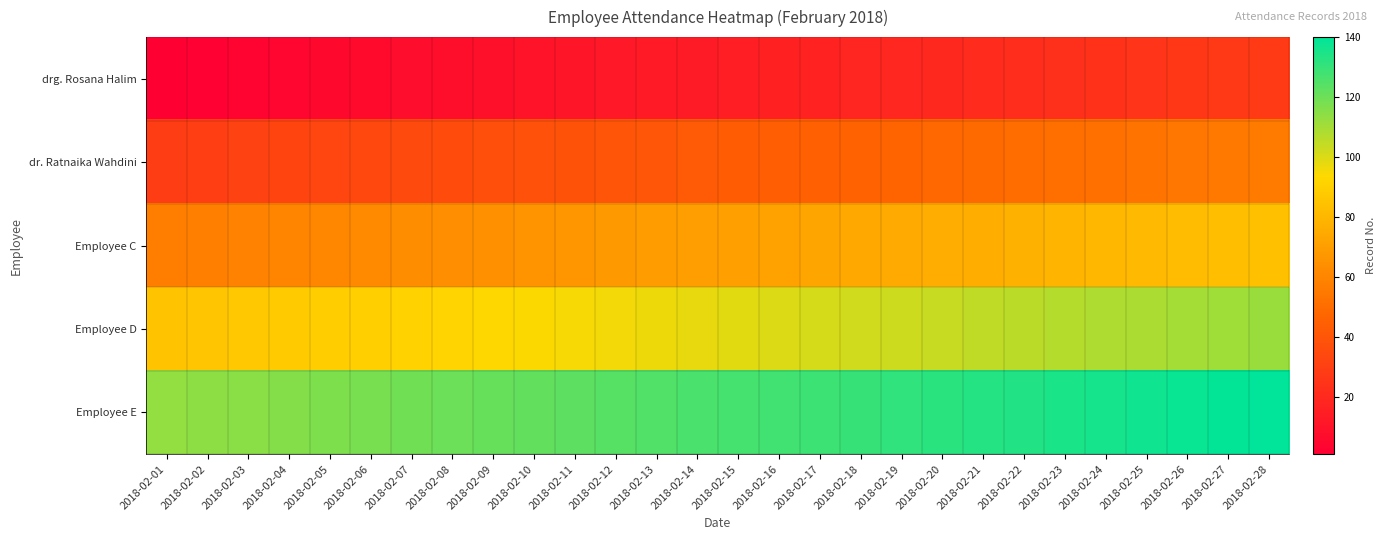

Which series has the largest range (max minus min)?

drg. Rosana Halim